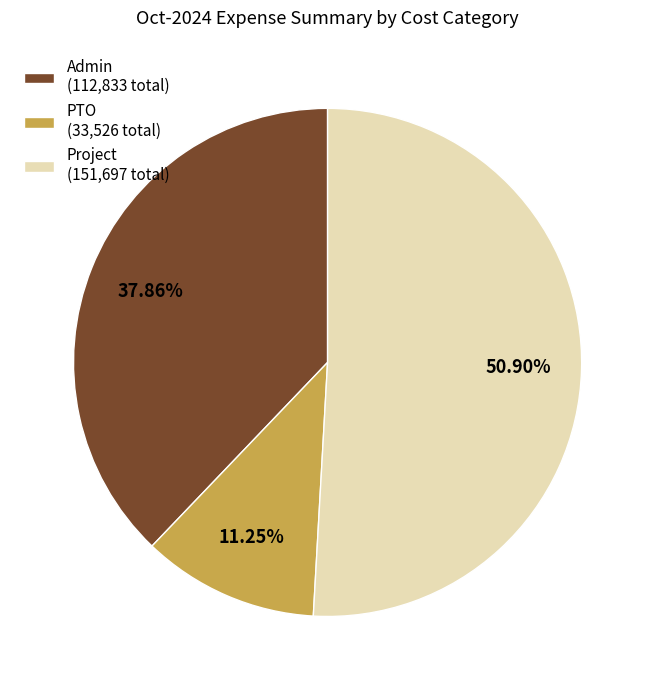

How many slices are in this pie chart?

3